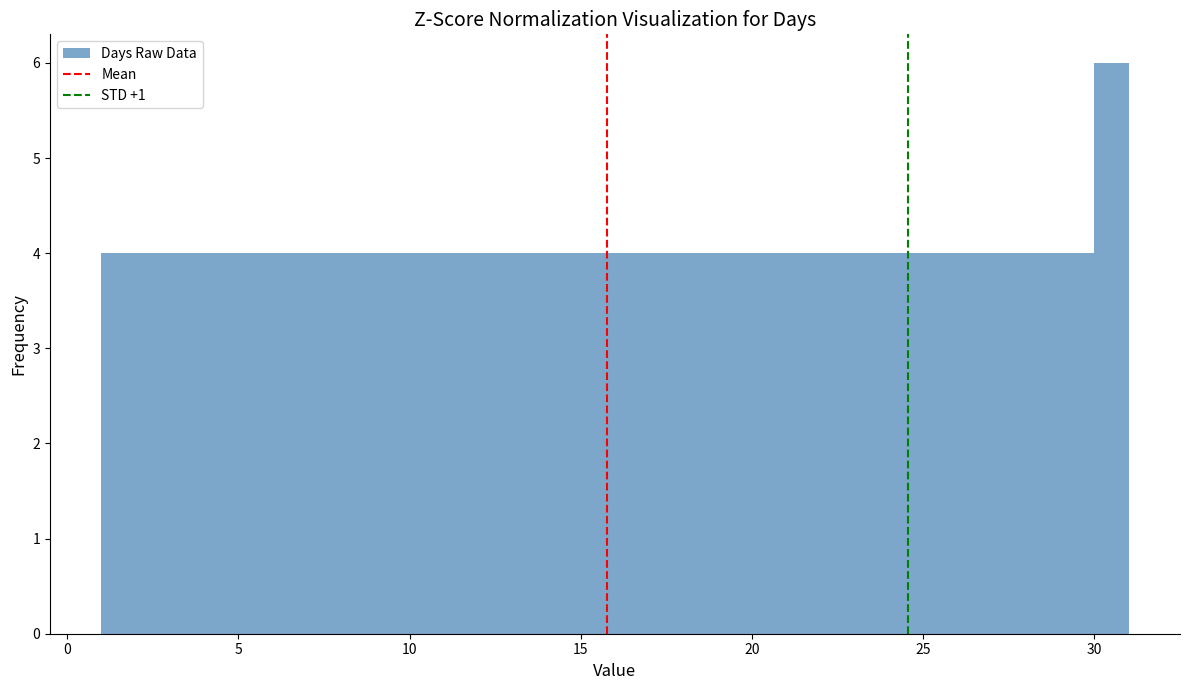

Around what value on the x-axis is the tallest bar? Give the approximate position of its centre, as read against the axis.

30.5